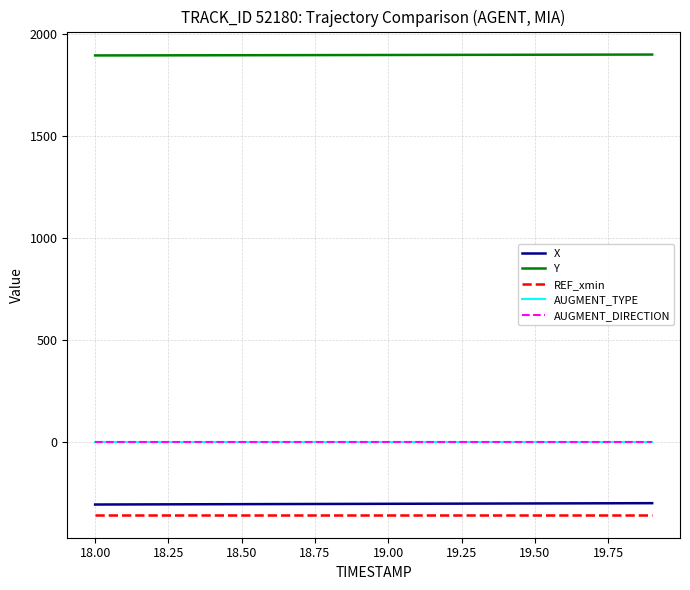

What is the average value of the X series?

-301.8